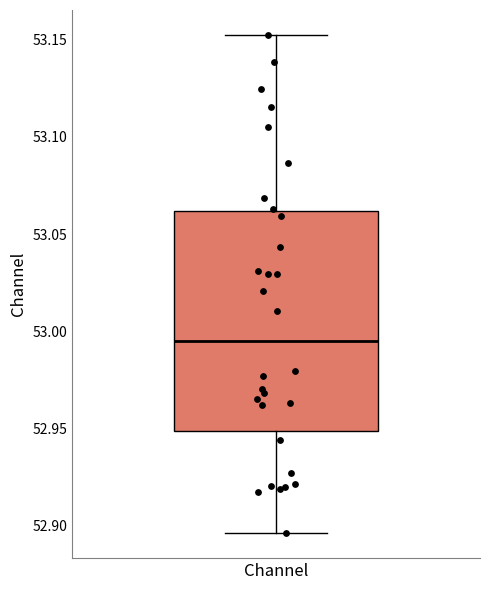

Read this box plot against the y-axis: the position of the median line, the range covered by the box, and the ends of both whiskers. The values are not printed on the chart, so give them approximately, as read against the axis.

median 52.995, box 52.950 to 53.060, whiskers 52.895 to 53.150